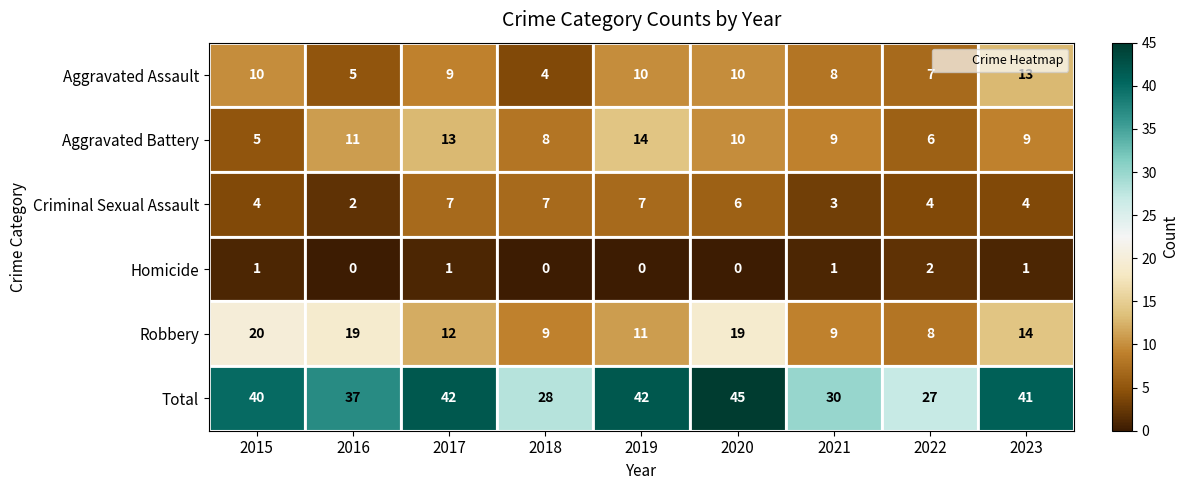

Is the value of Criminal Sexual Assault at 2018 greater than the value of Robbery at 2015?

No